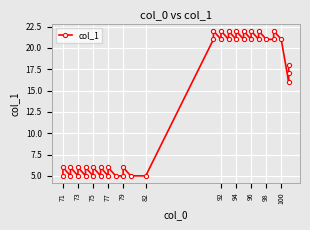

What is the sum of all values?

540